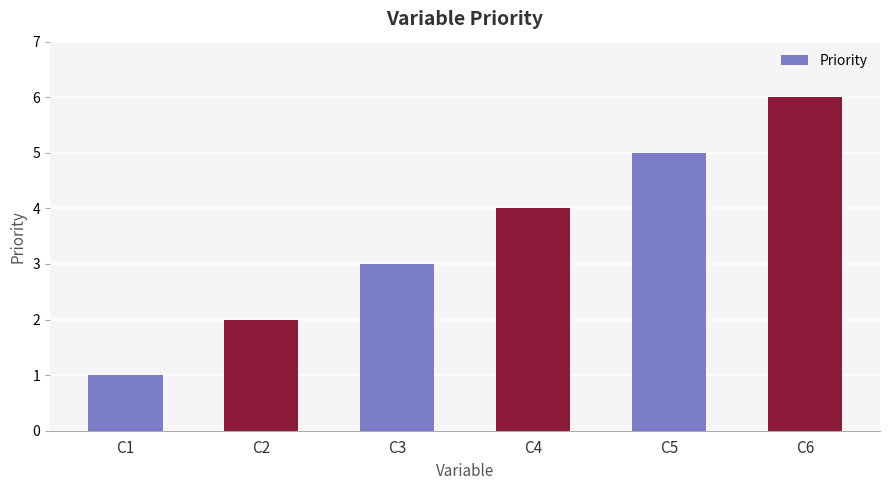

Count the number of categories in the chart.

6